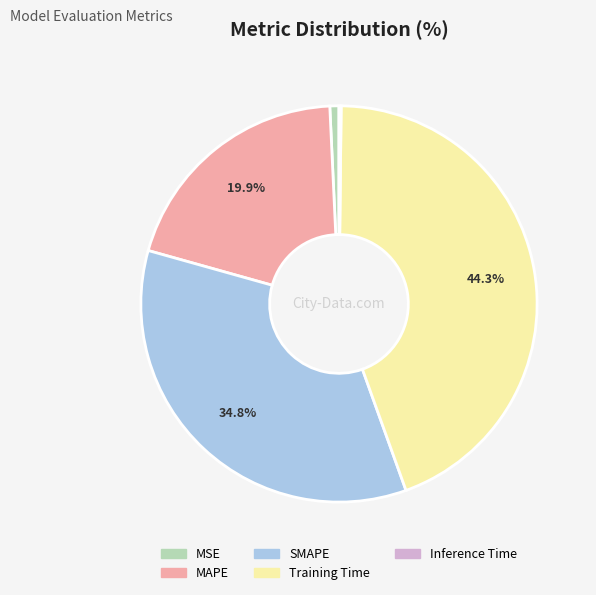

Is it true that SMAPE is 35% of the pie?

True